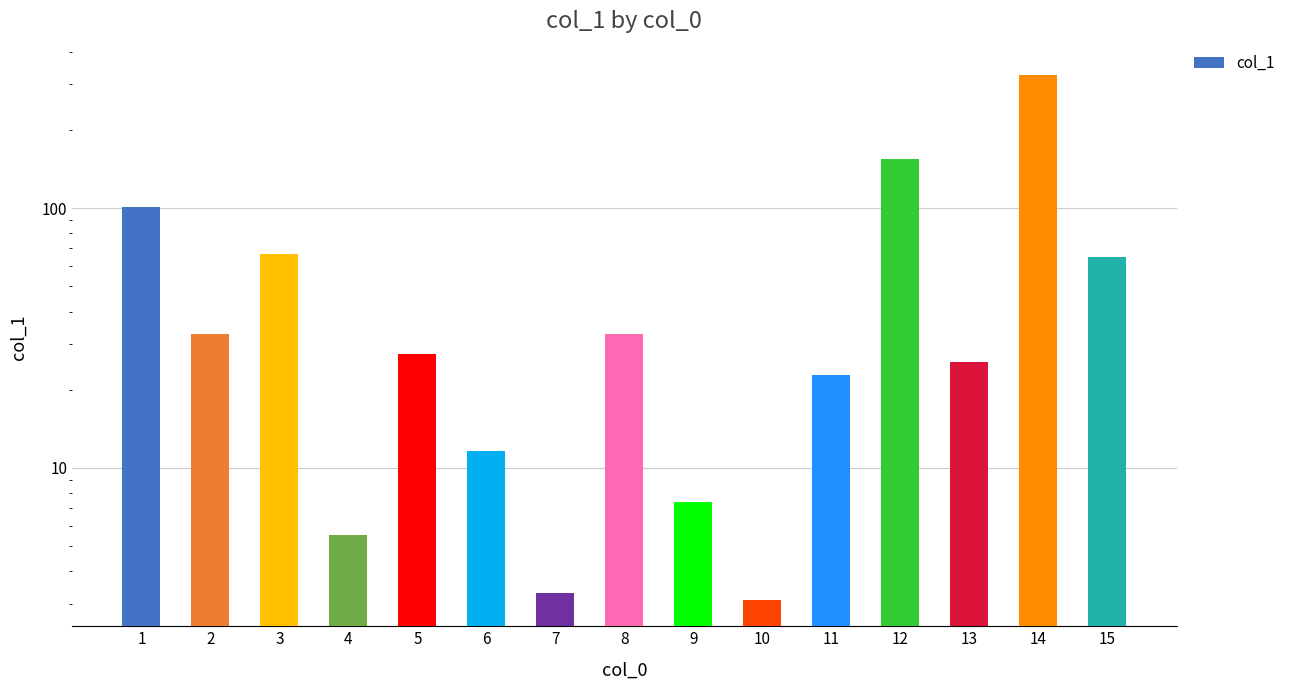

List the labels in order of value, smallest first.

10, 7, 4, 9, 6, 11, 13, 5, 2, 8, 15, 3, 1, 12, 14